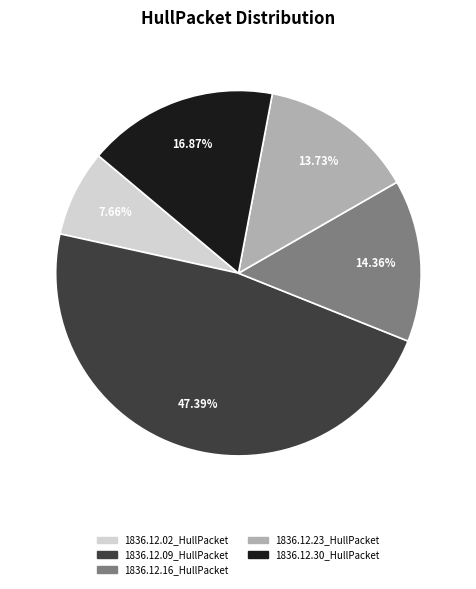

Is there any slice that represents more than half of the pie?

No